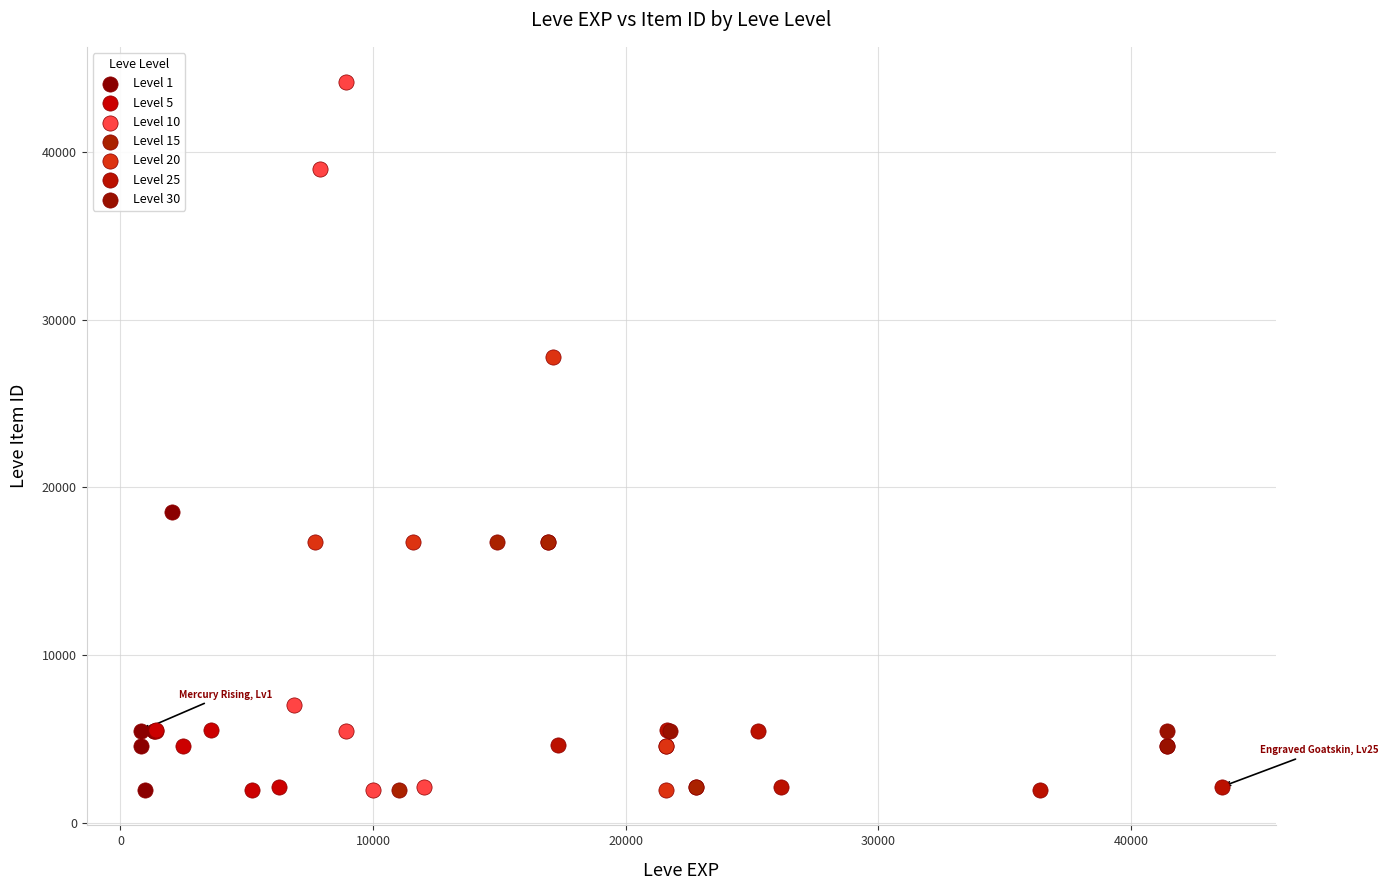

Which series has the largest Y range (max minus min)?

Level 10